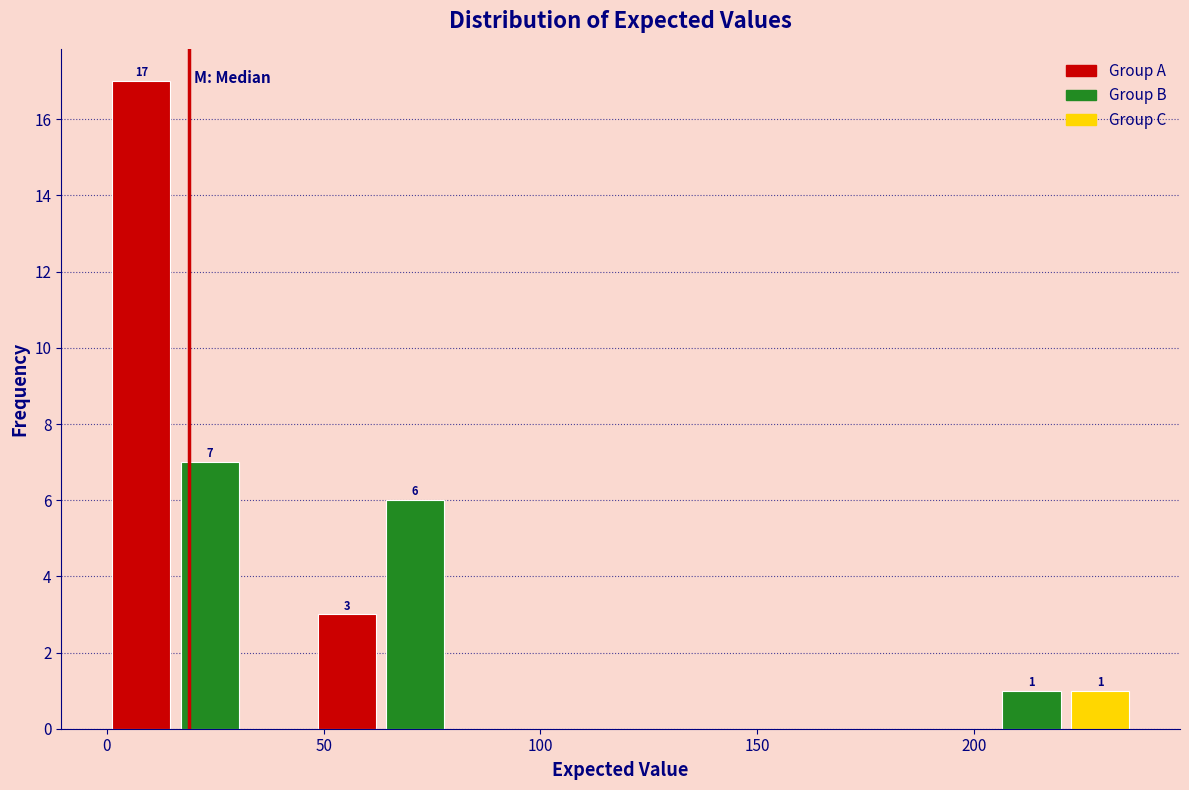

Read against the x-axis, roughly where is the centre of the tallest bar?

10